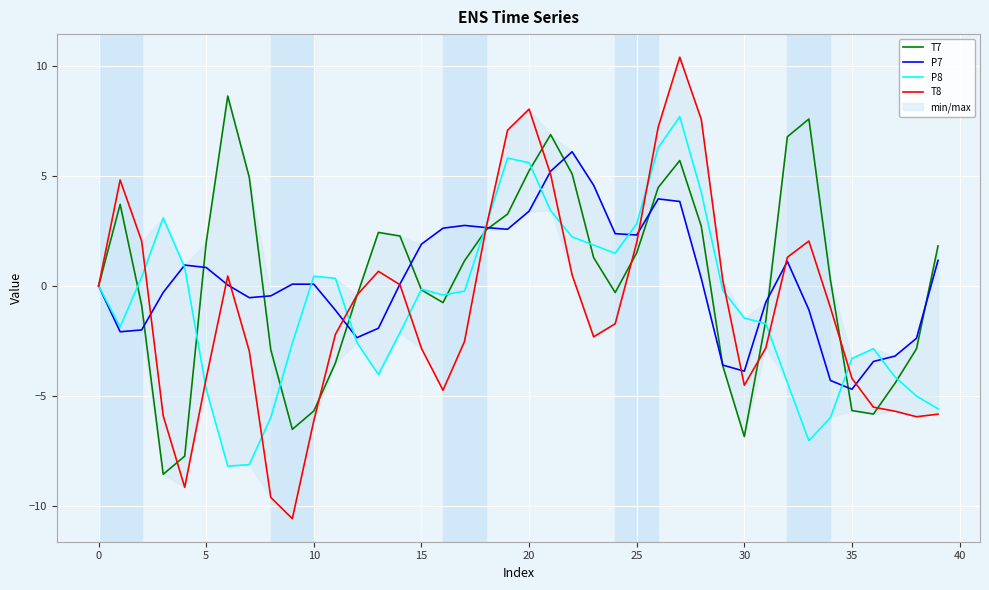

How many times do T7 and P7 cross each other?

12